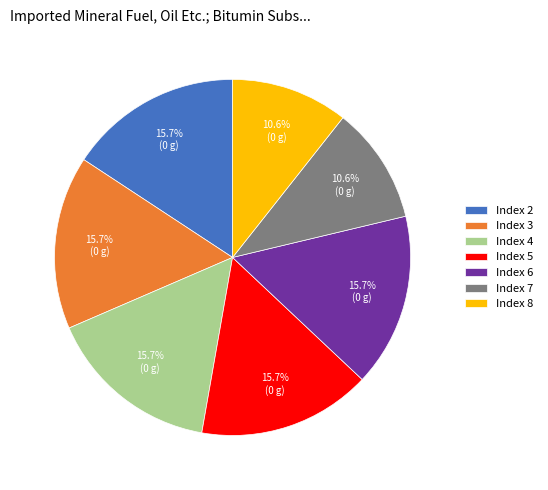

Is there a majority slice in this chart?

No